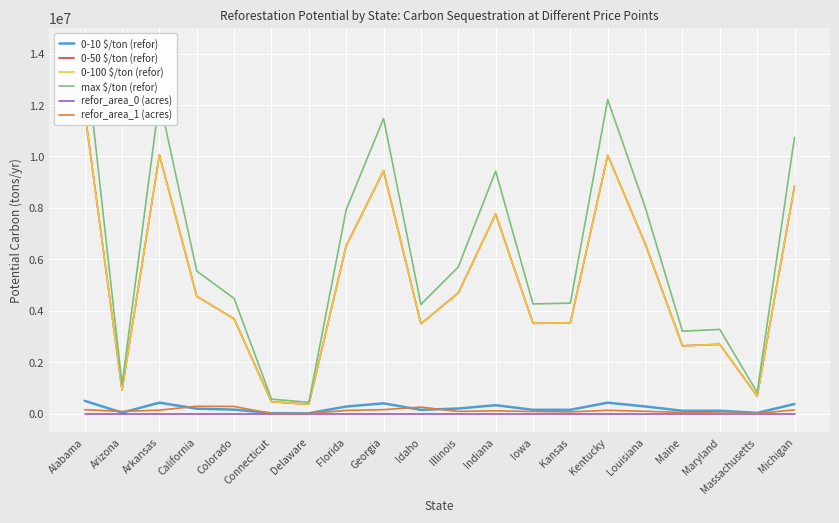

What are all the series names shown in the legend?

0-10 $/ton (refor), 0-50 $/ton (refor), 0-100 $/ton (refor), max $/ton (refor), refor_area_0 (acres), refor_area_1 (acres)